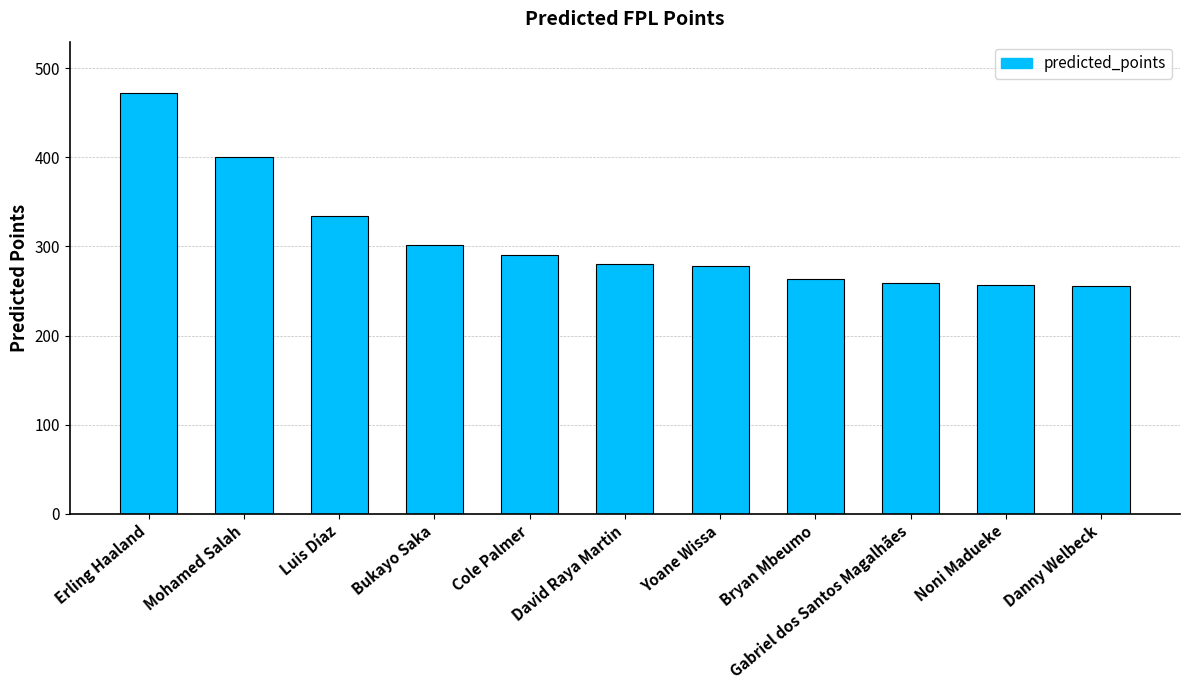

Count the number of data series in this chart.

1